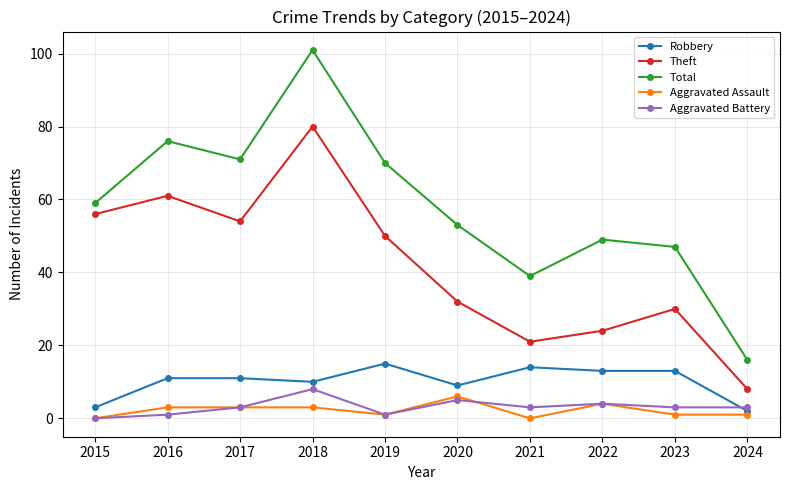

Where is Aggravated Battery nearest to the value 4?

2022